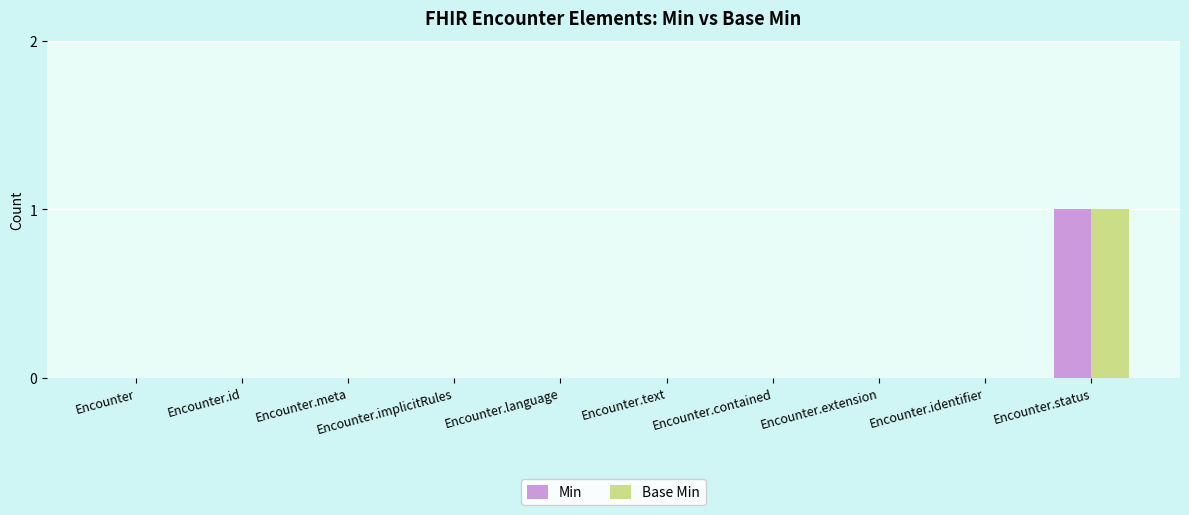

At which category is the sum across all series the highest?

Encounter.status